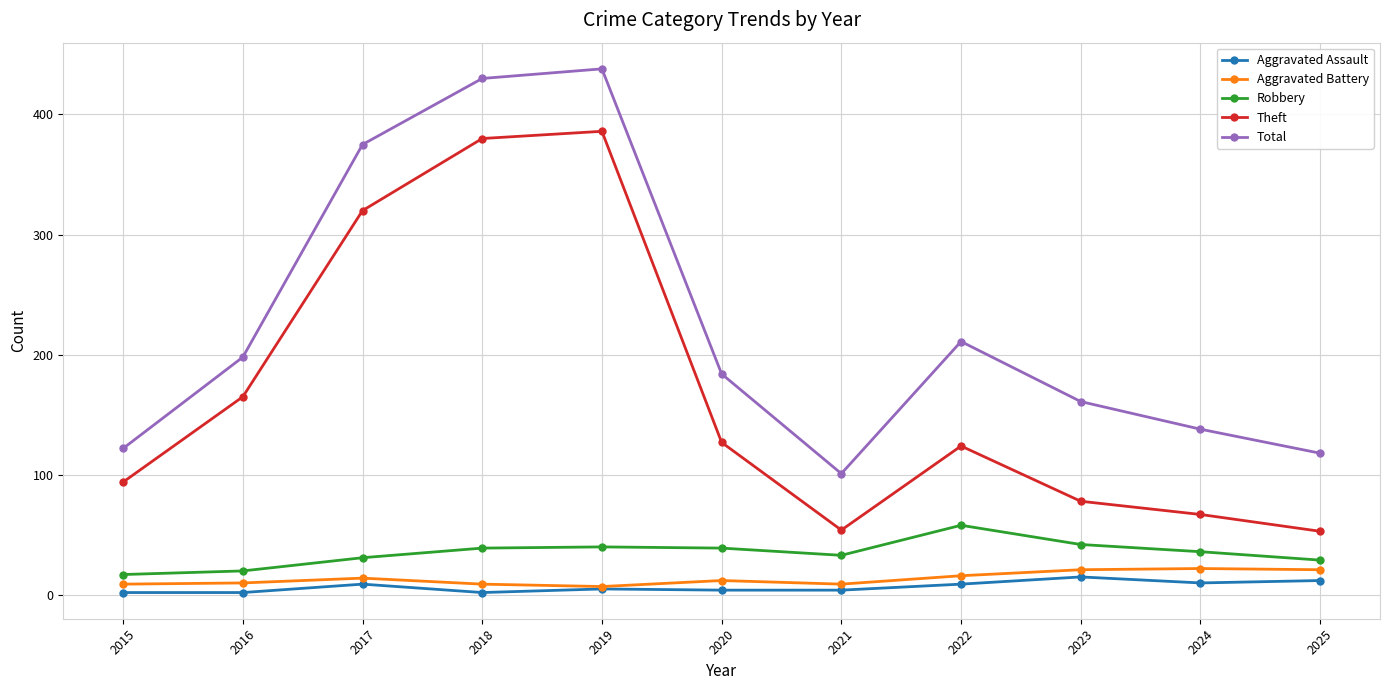

Which category has the highest value in the Total series?

2019